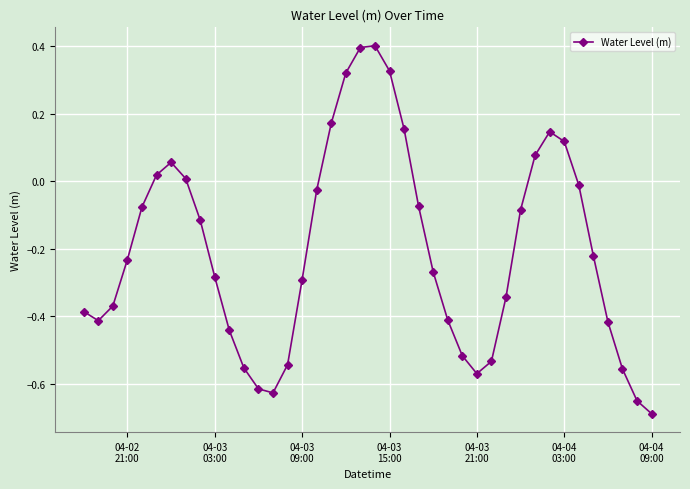

What is the maximum value shown in the chart?

0.4